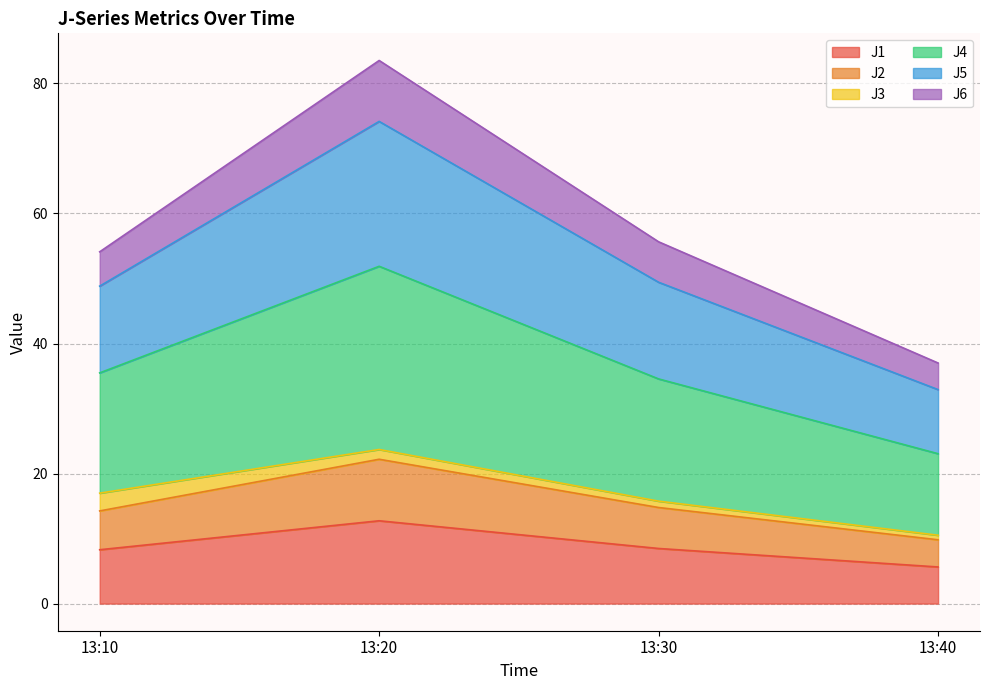

The J1 series shows 8.3 at 13:10. True or false?

True